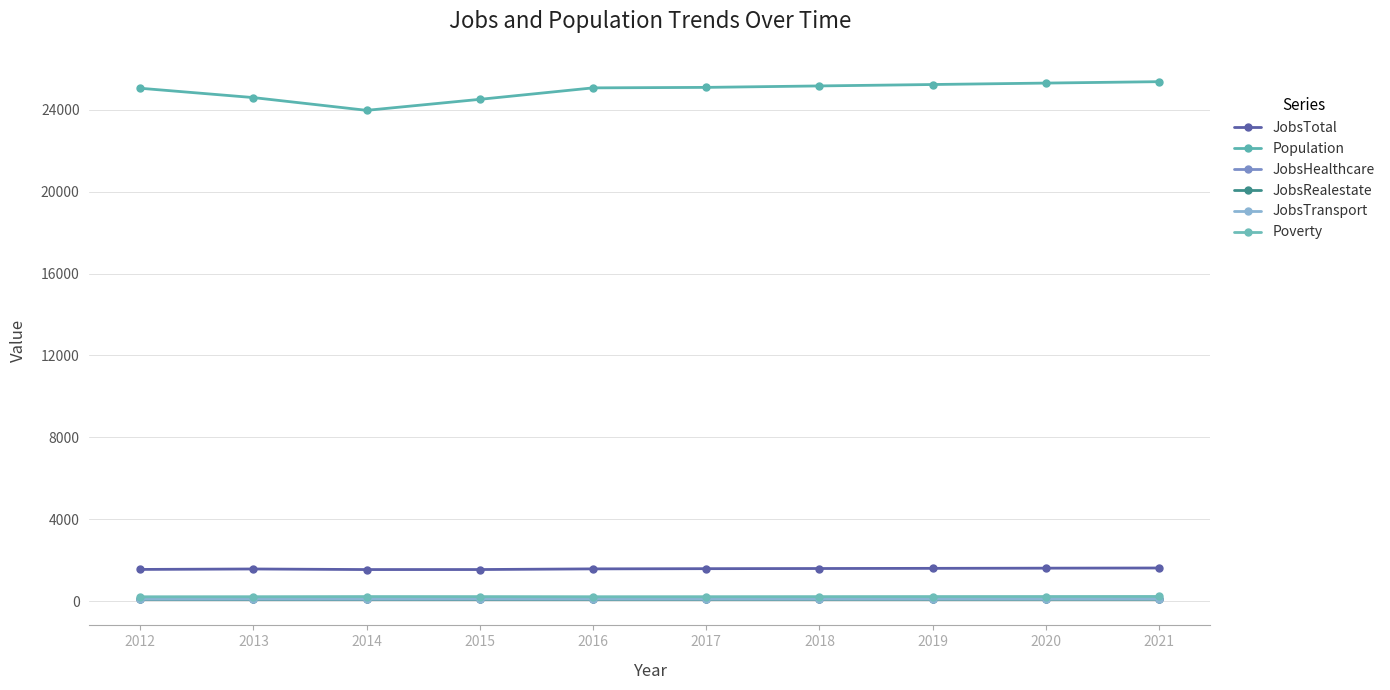

List the series in order of their peak value, lowest first.

JobsRealestate, JobsHealthcare, JobsTransport, Poverty, JobsTotal, Population